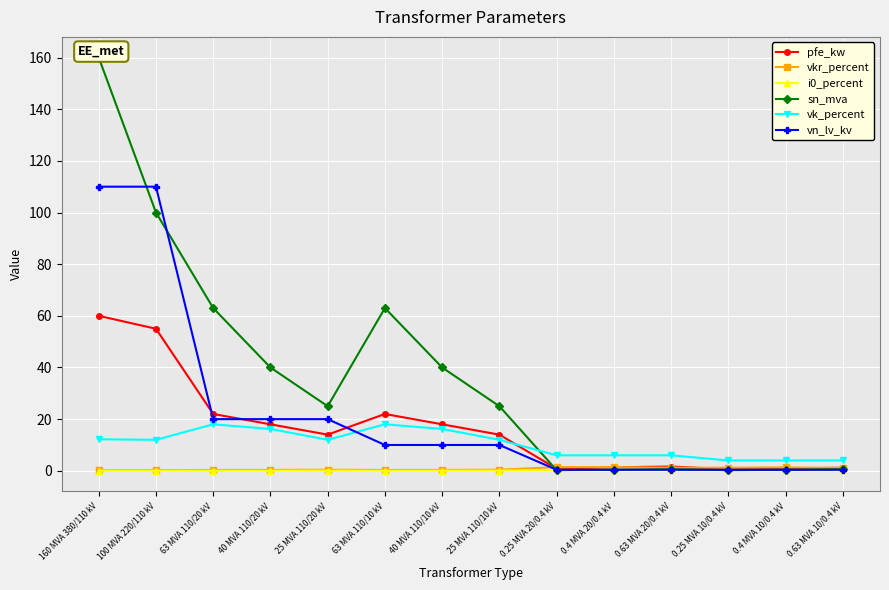

At how many categories does at least one series exceed 47?

4